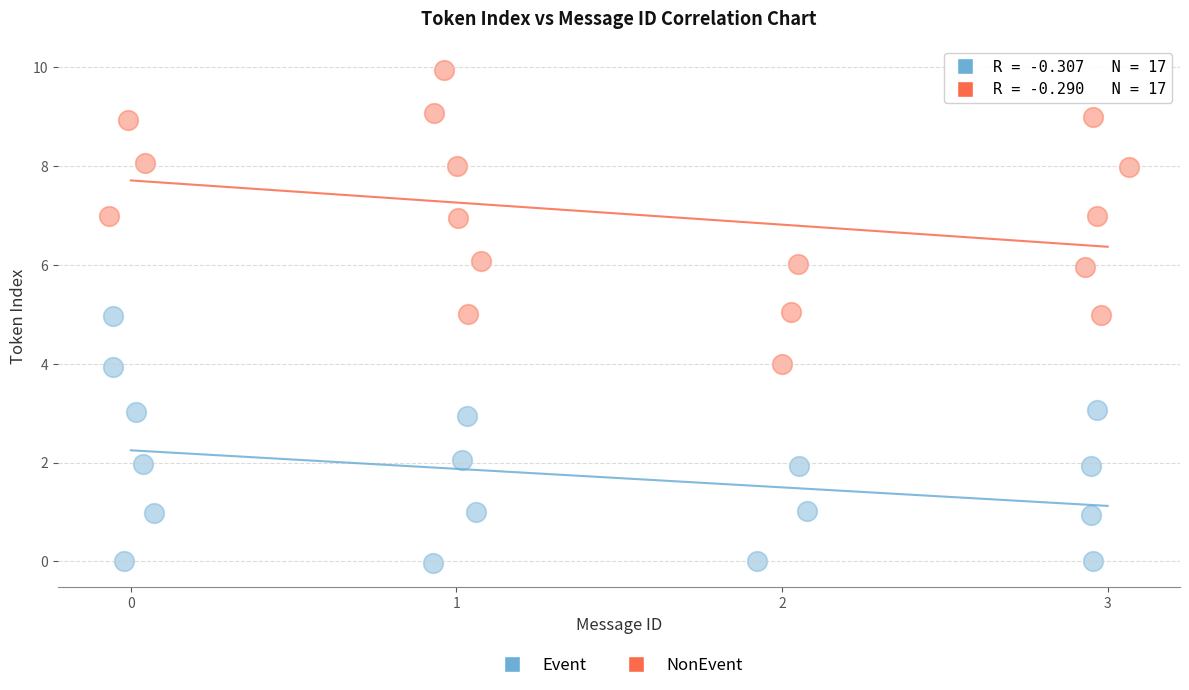

Which series has the largest Y range (max minus min)?

NonEvent